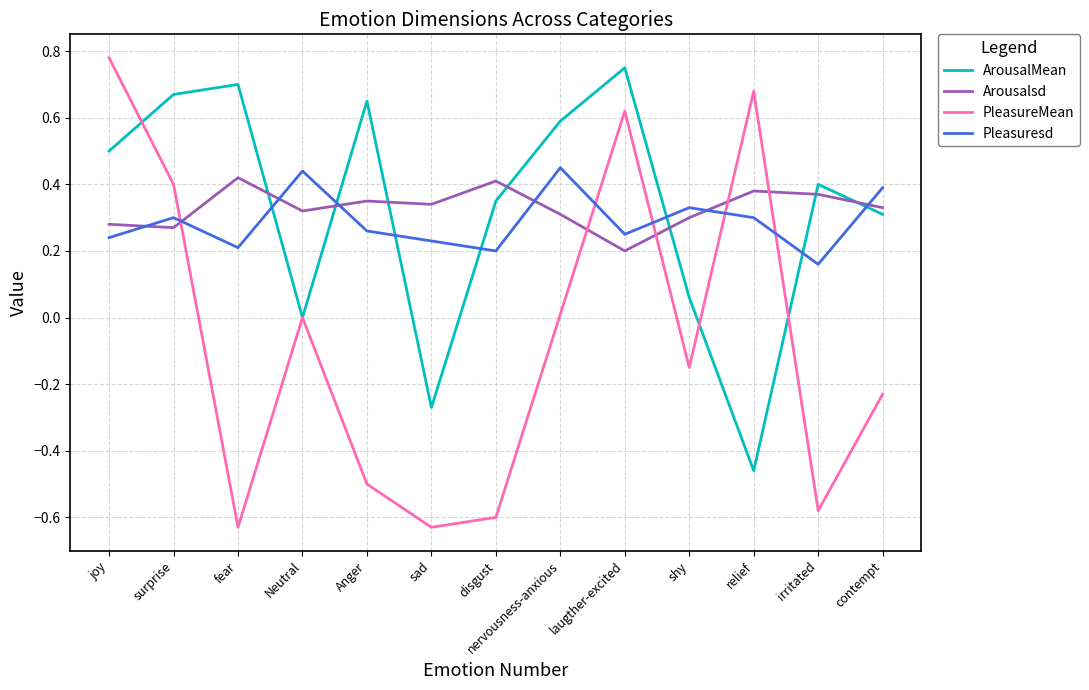

What position from the right is irritated?

2